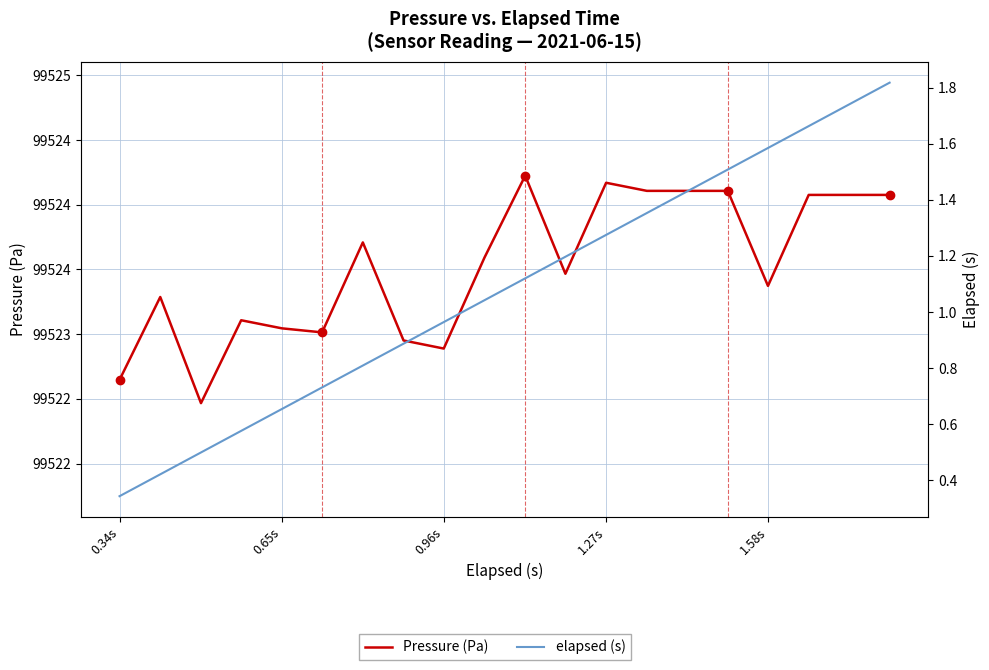

True or false: elapsed (s) has more than 2 interior local peaks.

False